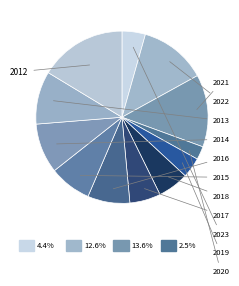

Combined, what portion of the pie is 2014 and 2013?

19.3%